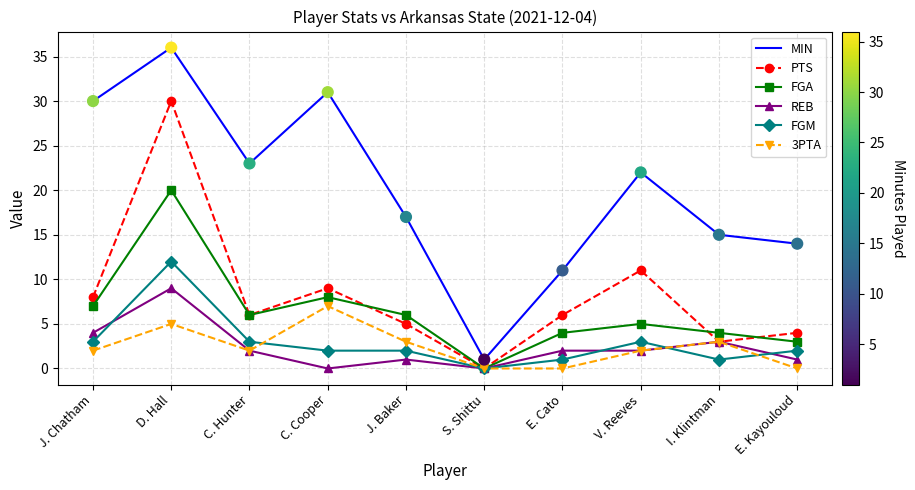

What is the spread (max minus min) of values at D. Hall?

31